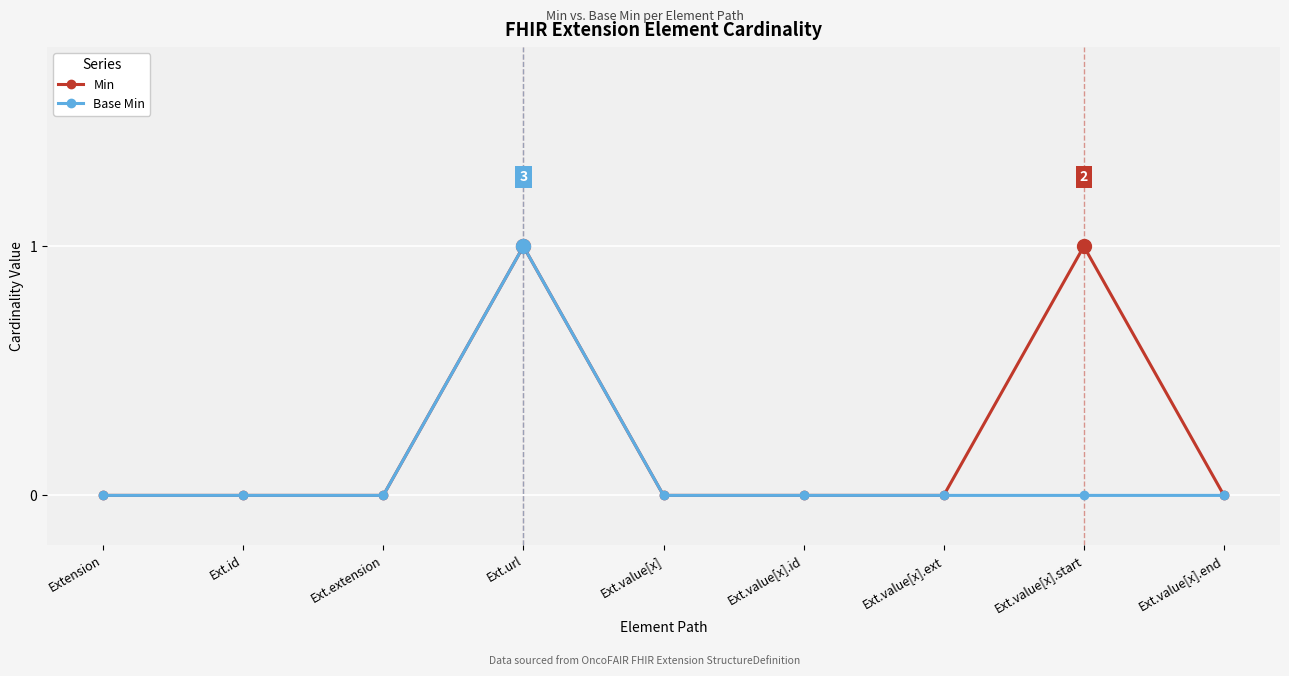

Rank the series by their average value, from lowest to highest.

Base Min, Min